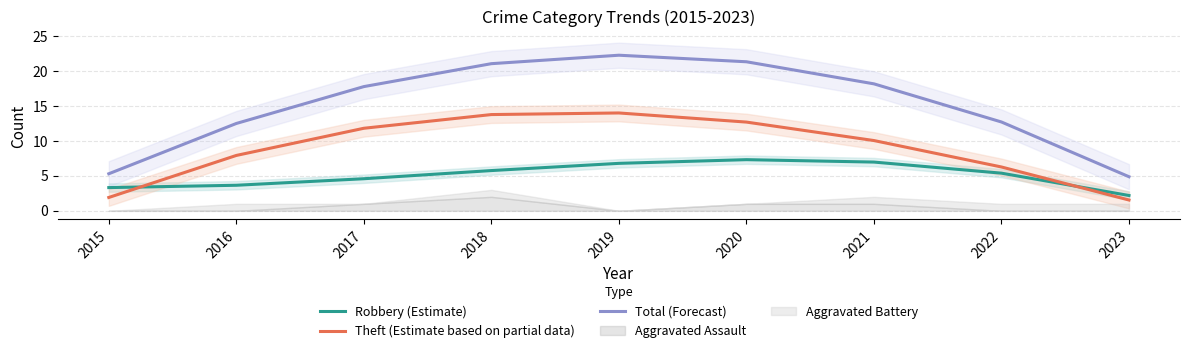

List the labels in order of Robbery (Estimate) value, smallest first.

2023, 2015, 2016, 2017, 2022, 2018, 2019, 2021, 2020